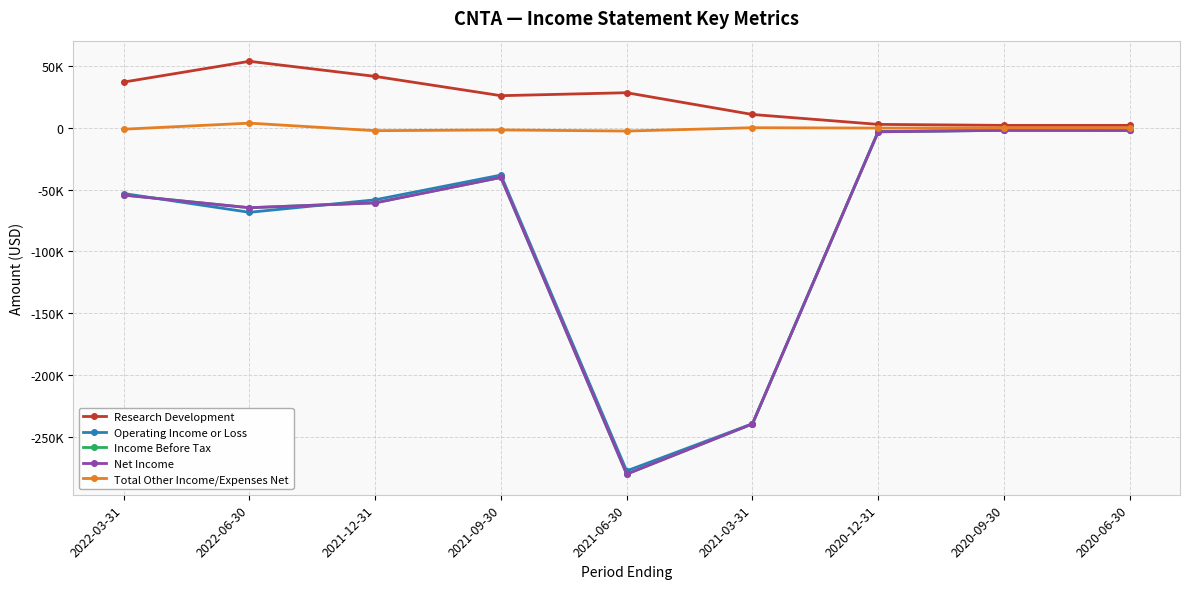

Reading left to right, extract all data points from this chart.

Research Development: 2022-03-31=36900	2022-06-30=53700	2021-12-31=41500	2021-09-30=25900	2021-06-30=28300	2021-03-31=10700	2020-12-31=2700	2020-09-30=1900	2020-06-30=1900
Operating Income or Loss: 2022-03-31=-53200	2022-06-30=-68400	2021-12-31=-58300	2021-09-30=-38300	2021-06-30=-277500	2021-03-31=-239400	2020-12-31=-3000	2020-09-30=-2000	2020-06-30=-2100
Income Before Tax: 2022-03-31=-54400	2022-06-30=-64700	2021-12-31=-60700	2021-09-30=-40200	2021-06-30=-280100	2021-03-31=-239500	2020-12-31=-3300	2020-09-30=-2100	2020-06-30=-2200
Net Income: 2022-03-31=-54500	2022-06-30=-64700	2021-12-31=-60800	2021-09-30=-40200	2021-06-30=-280100	2021-03-31=-239500	2020-12-31=-3300	2020-09-30=-2100	2020-06-30=-2200
Total Other Income/Expenses Net: 2022-03-31=-1200	2022-06-30=3700	2021-12-31=-2400	2021-09-30=-1800	2021-06-30=-2700	2021-03-31=0	2020-12-31=-300	2020-09-30=-100	2020-06-30=-100